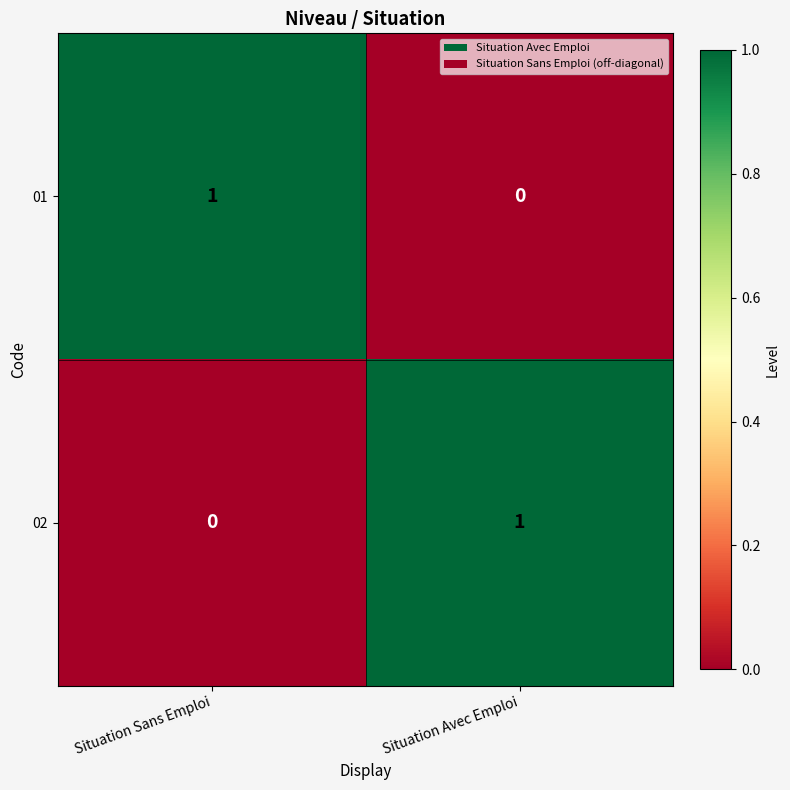

Is it true that 02 equals 0 at Situation Sans Emploi?

True